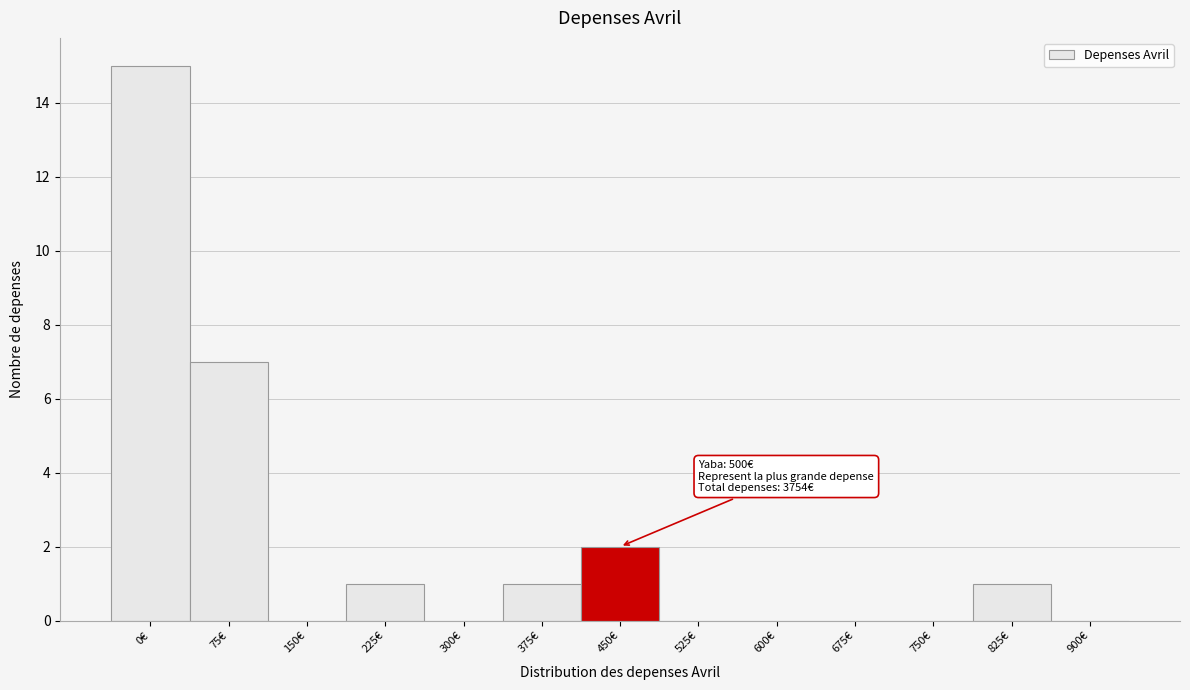

Reading left to right, transcribe all the data shown in this chart.

0€=15	75€=7	150€=0	225€=1	300€=0	375€=1	450€=2	525€=0	600€=0	675€=0	750€=0	825€=1	900€=0